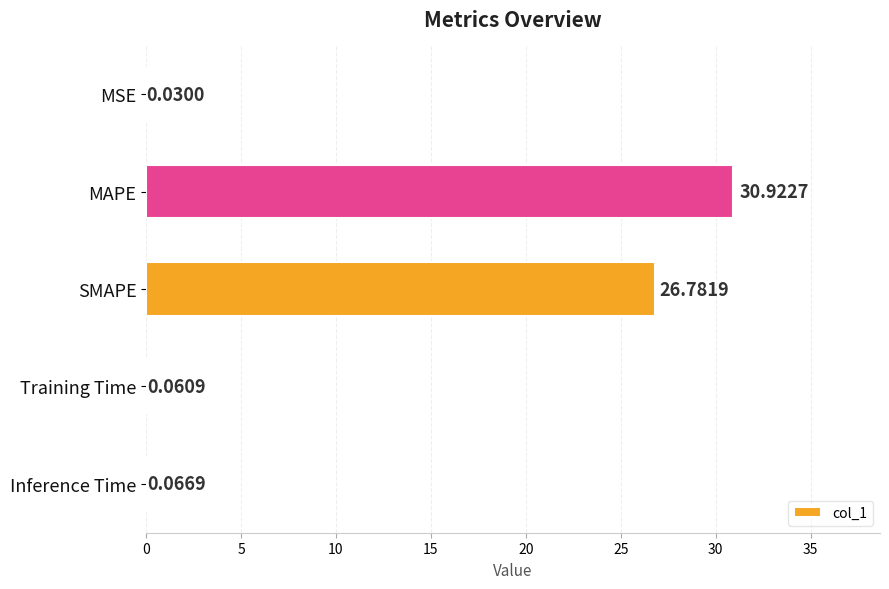

What is the average value?

11.6